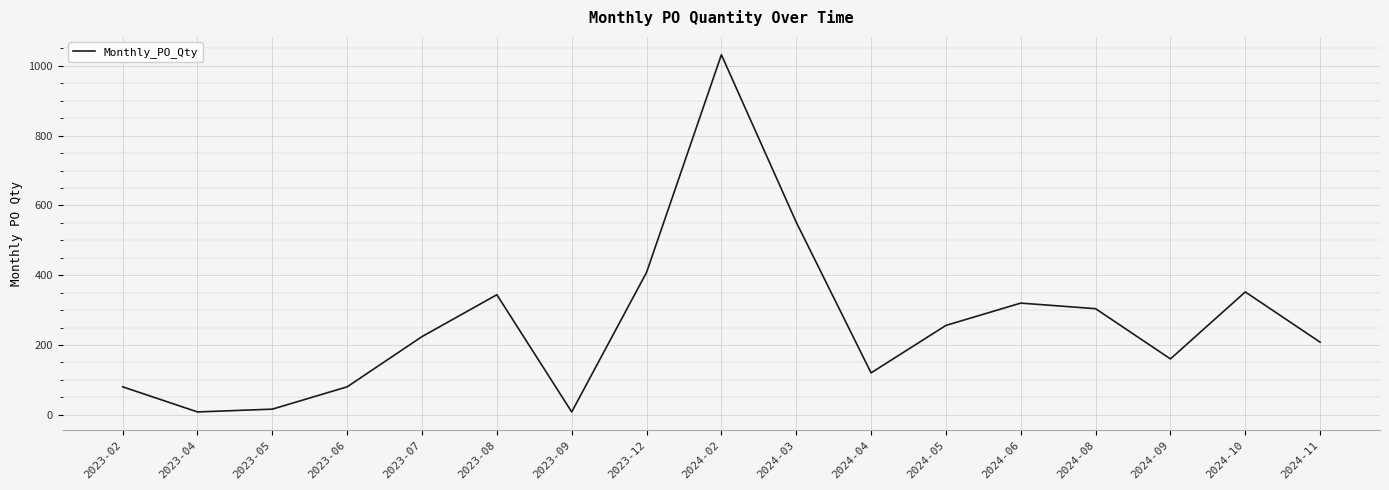

What is the sum of the values at 2023-12 and 2023-05?

424